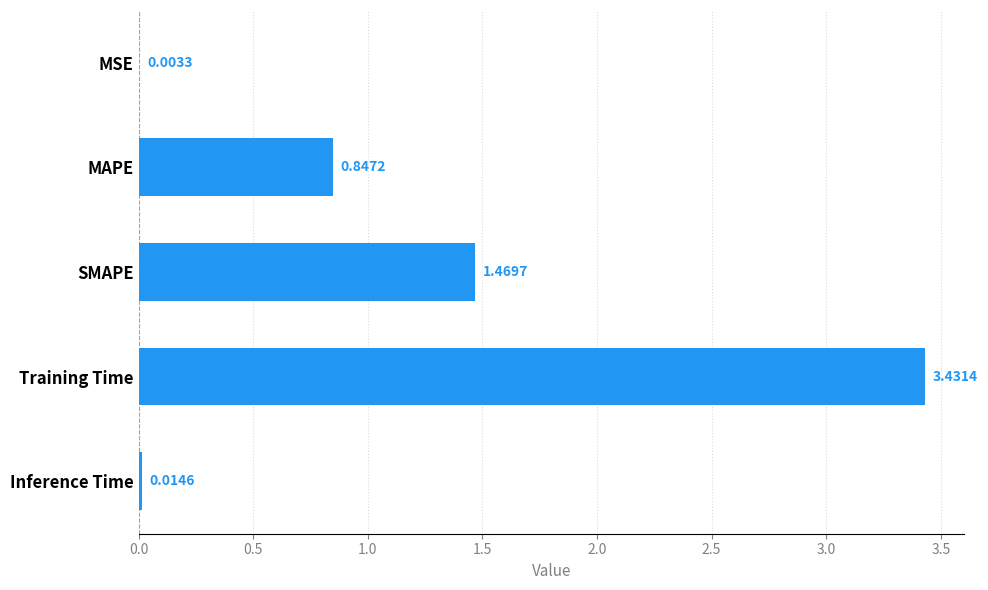

What is the sum of all values?

5.8